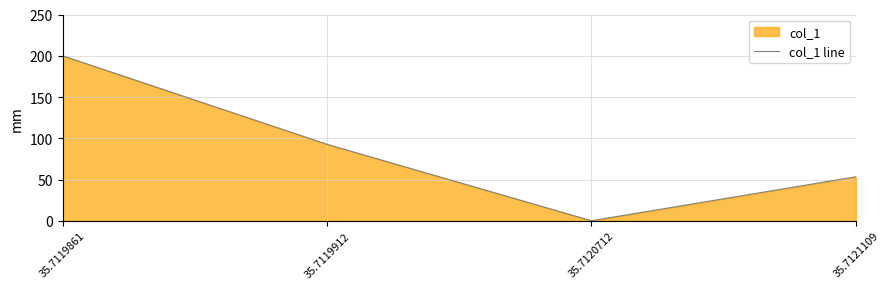

What is the approximate value at 35.7119912?

92.7